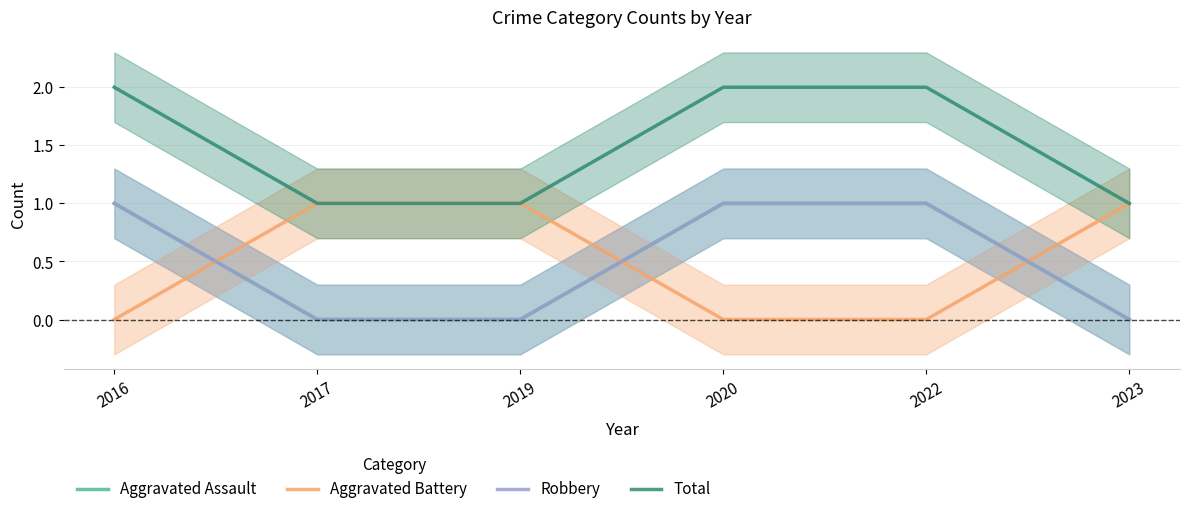

Is the value of Total at 2017 greater than the value of Aggravated Assault at 2022?

No